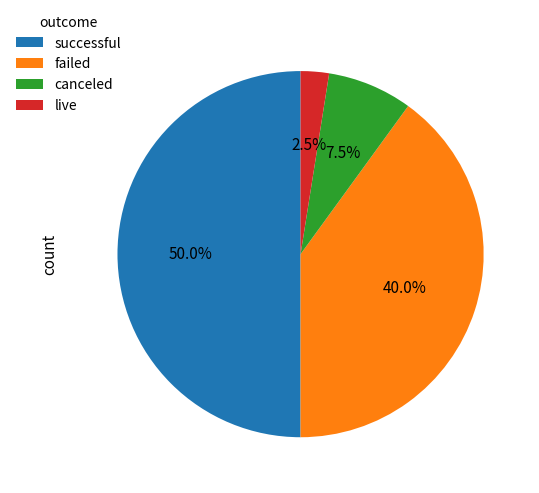

How many segments does this pie chart have?

4